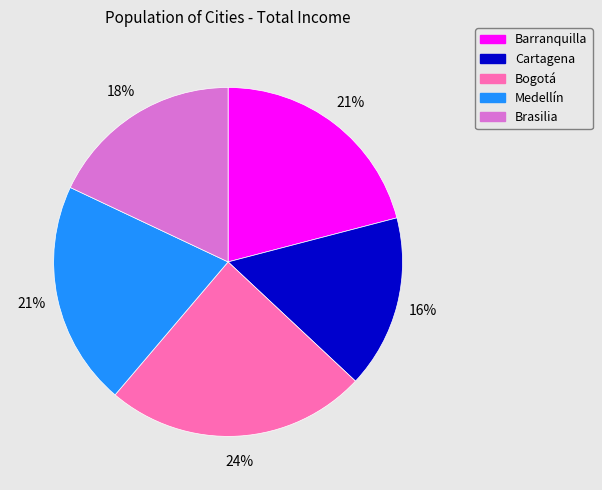

How many slices are in this pie chart?

5